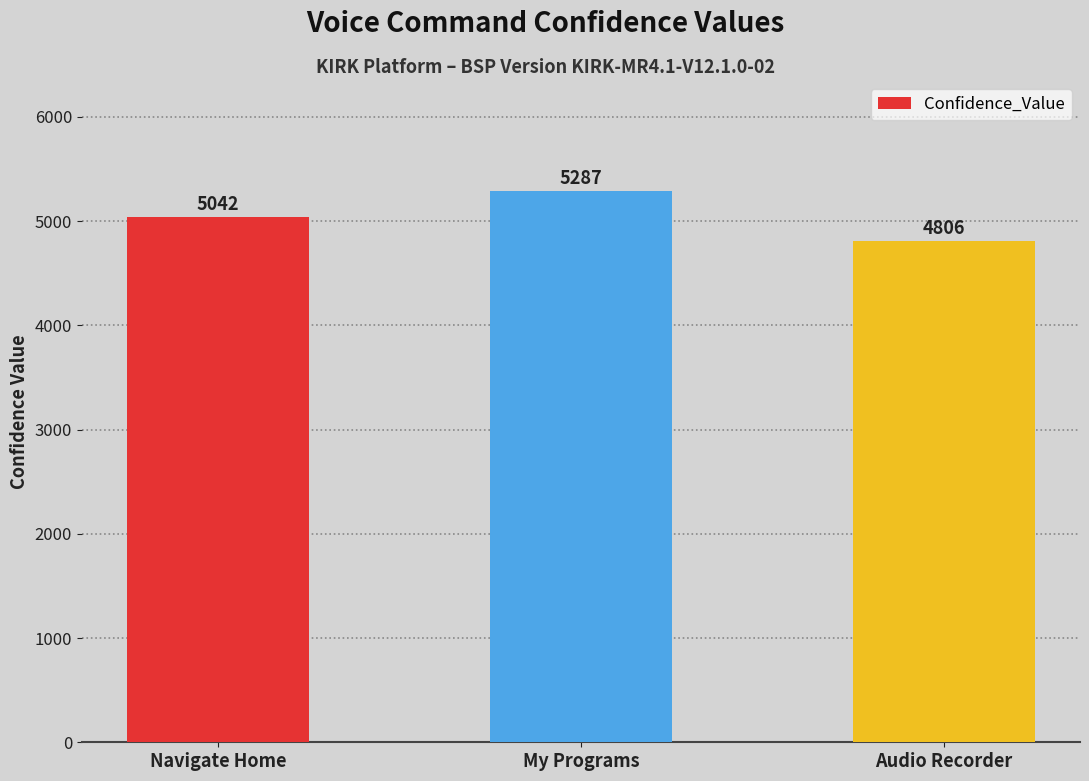

What is the maximum value shown in the chart?

5287